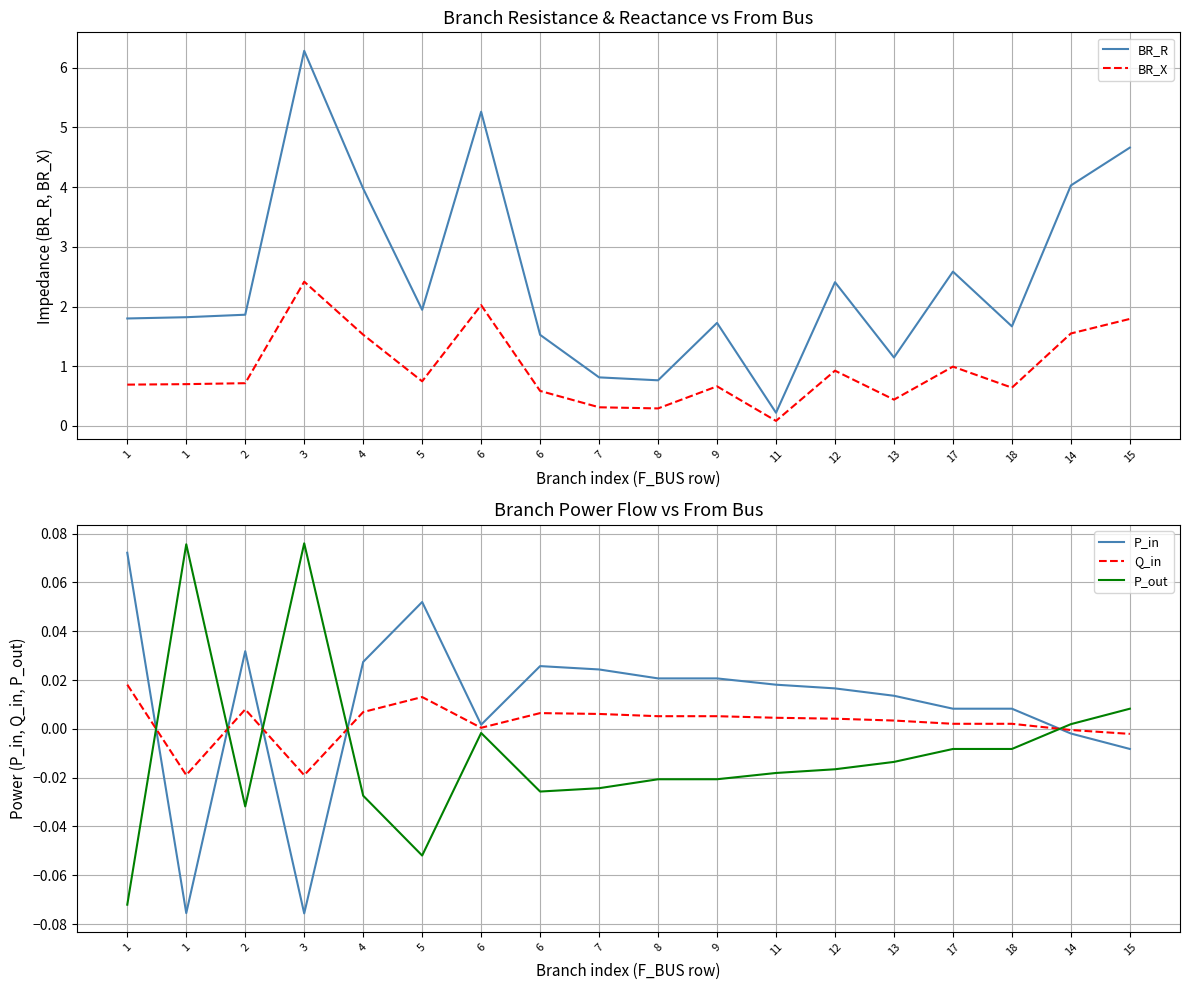

True or false: P_in has a value of -0.1 at 3.

True